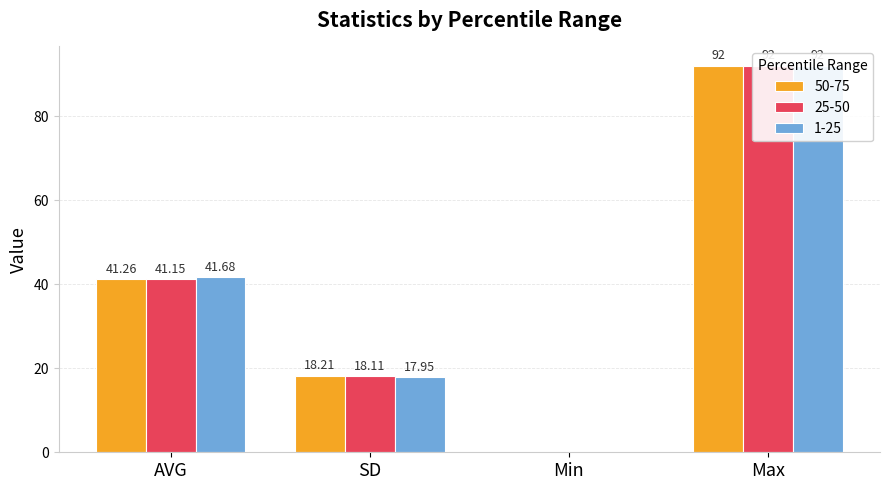

At which category does the chart reach its peak across all series?

Max